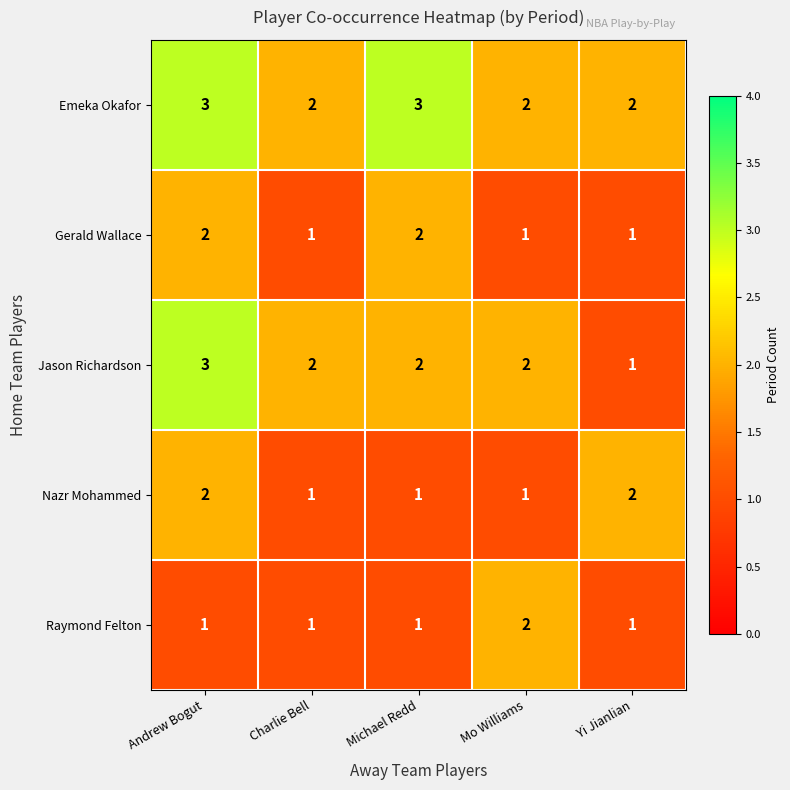

Reading left to right, extract all data points from this chart.

Emeka Okafor: 3	2	3	2	2
Gerald Wallace: 2	1	2	1	1
Jason Richardson: 3	2	2	2	1
Nazr Mohammed: 2	1	1	1	2
Raymond Felton: 1	1	1	2	1